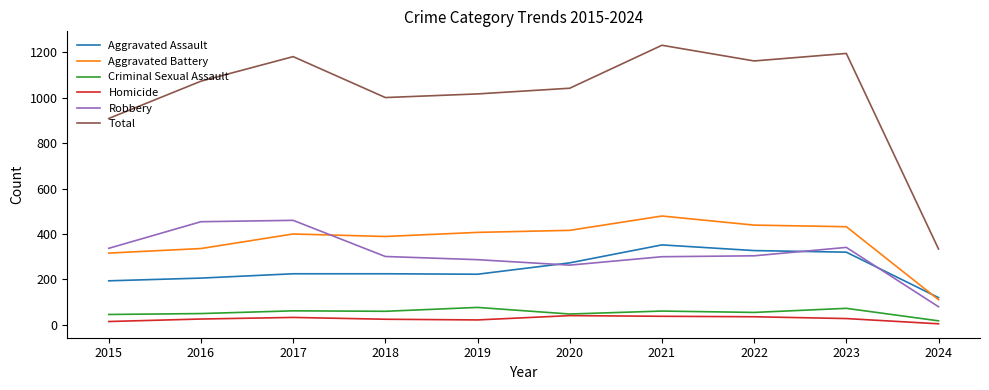

What is the difference between the Homicide values at 2020 and 2015?

26